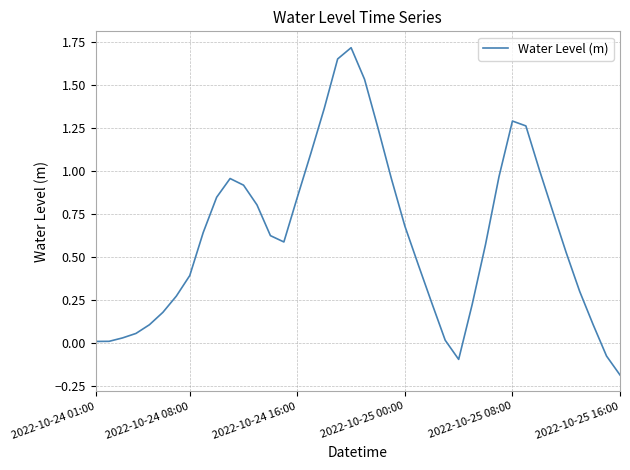

What is the minimum value shown in the chart?

-0.2